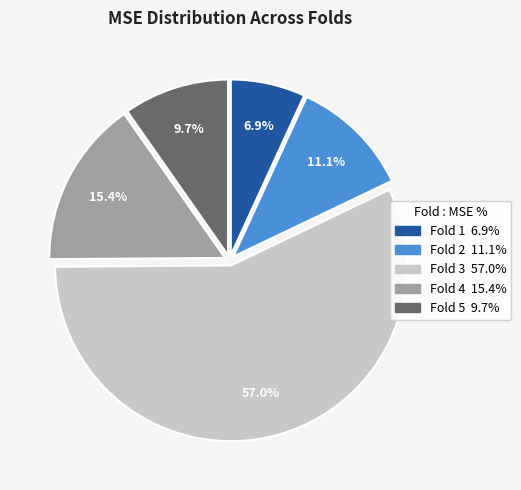

True or false: Fold 4 accounts for 28% of the total.

False